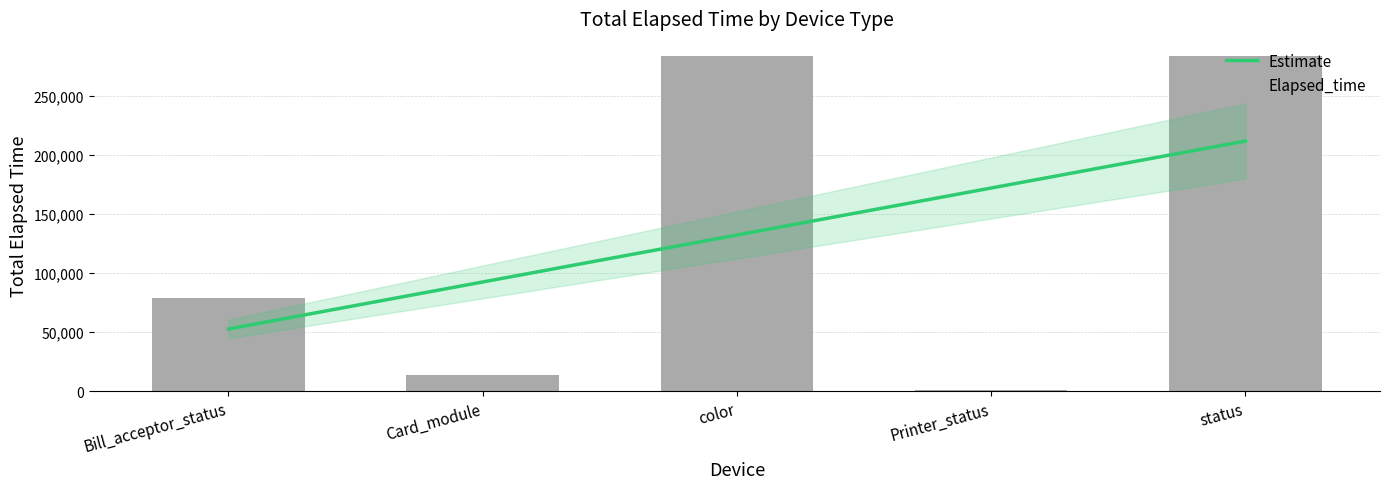

What is the total value across all series at Card_module?

106714.1